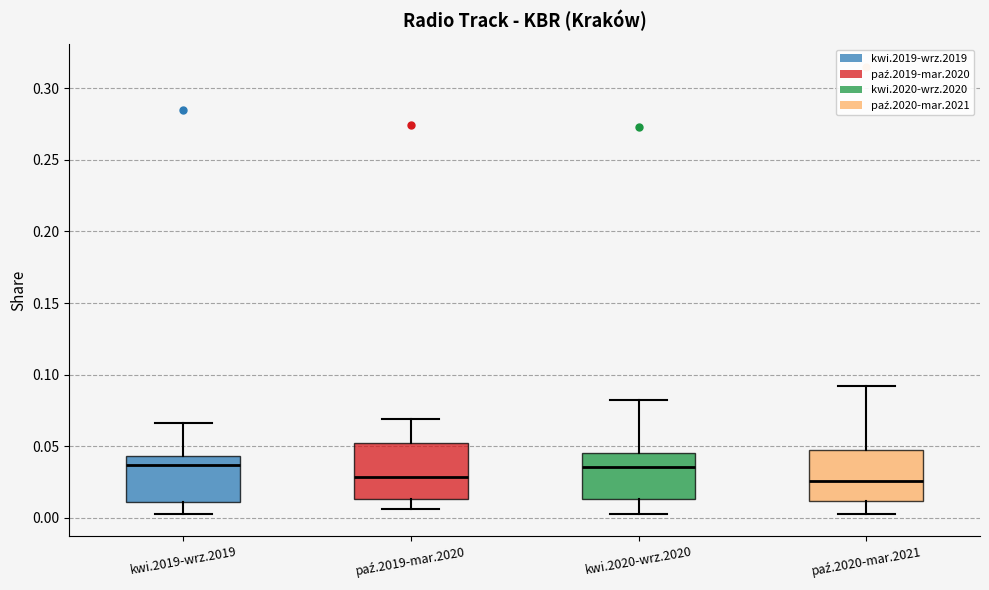

Reading left to right, transcribe this box plot: for each box, give where its median line is, the range the box spans, and where its two whiskers end, as read against the y-axis. The values are not printed on the chart, so give them approximately, as read against the axis.

kwi.2019-wrz.2019: median 0.035, box 0.010 to 0.045, whiskers 0.005 to 0.065
paź.2019-mar.2020: median 0.030, box 0.015 to 0.050, whiskers 0.005 to 0.070
kwi.2020-wrz.2020: median 0.035, box 0.015 to 0.045, whiskers 0.005 to 0.080
paź.2020-mar.2021: median 0.025, box 0.010 to 0.050, whiskers 0.005 to 0.090